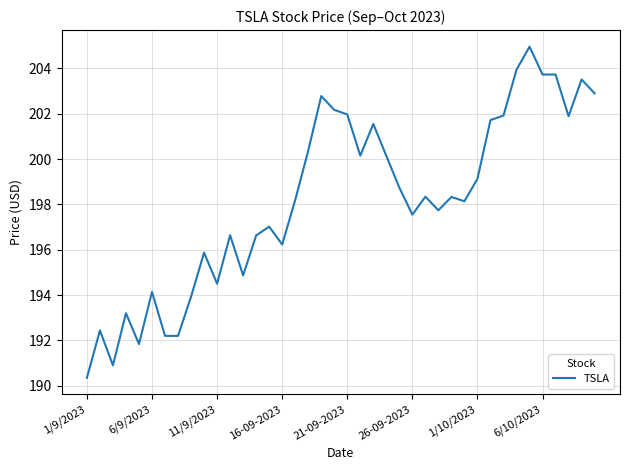

Count the number of data series in this chart.

1